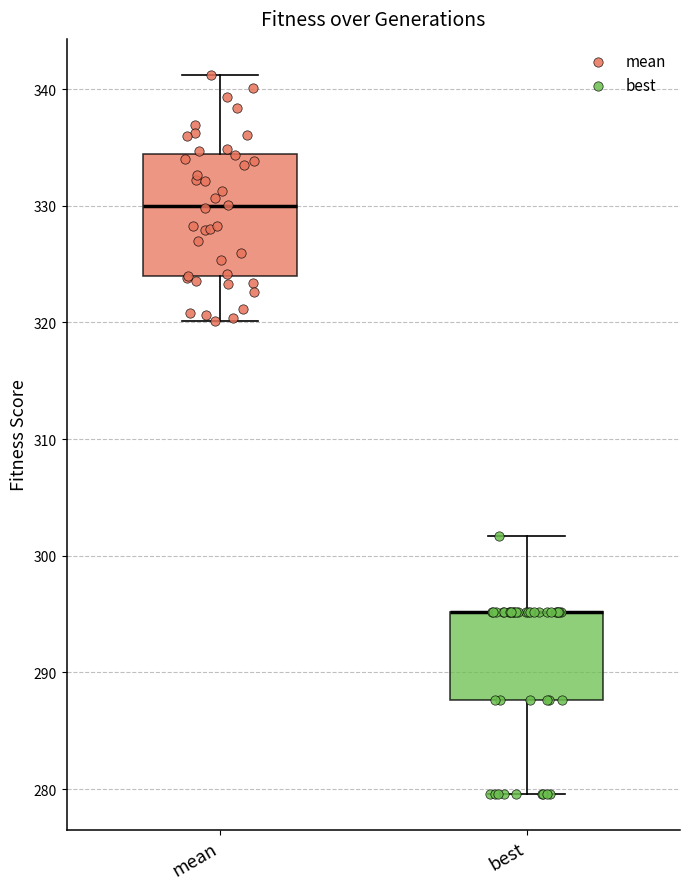

Where is the upper edge of the box for mean on the y-axis? The values are not printed on the chart, so give them approximately, as read against the axis.

334